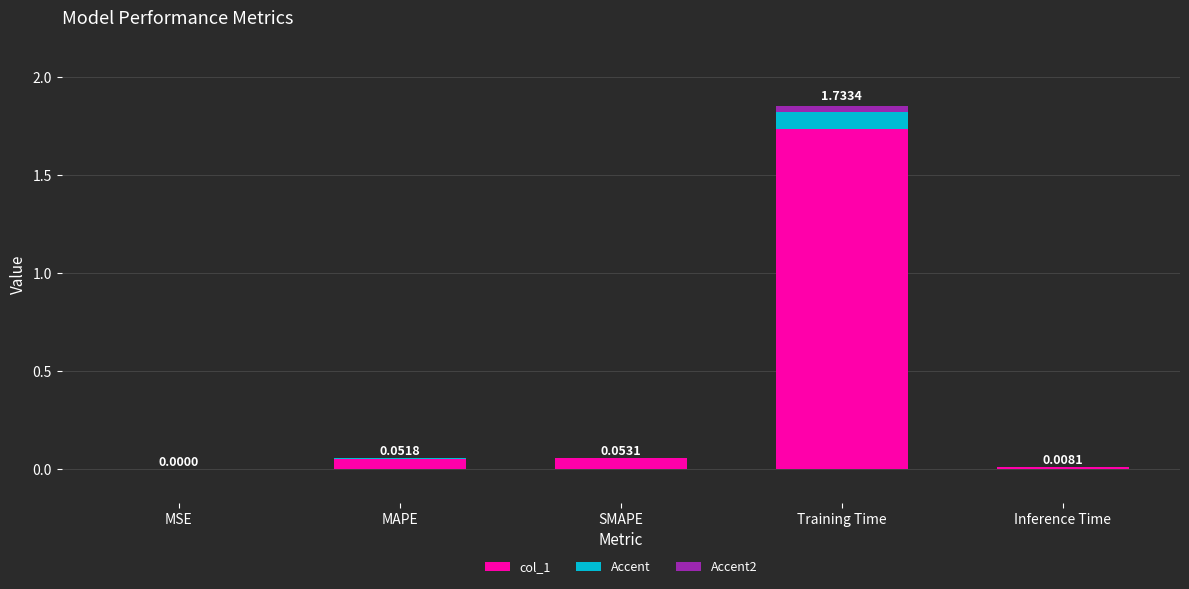

Which category has the highest value in the col_1 series?

Training Time